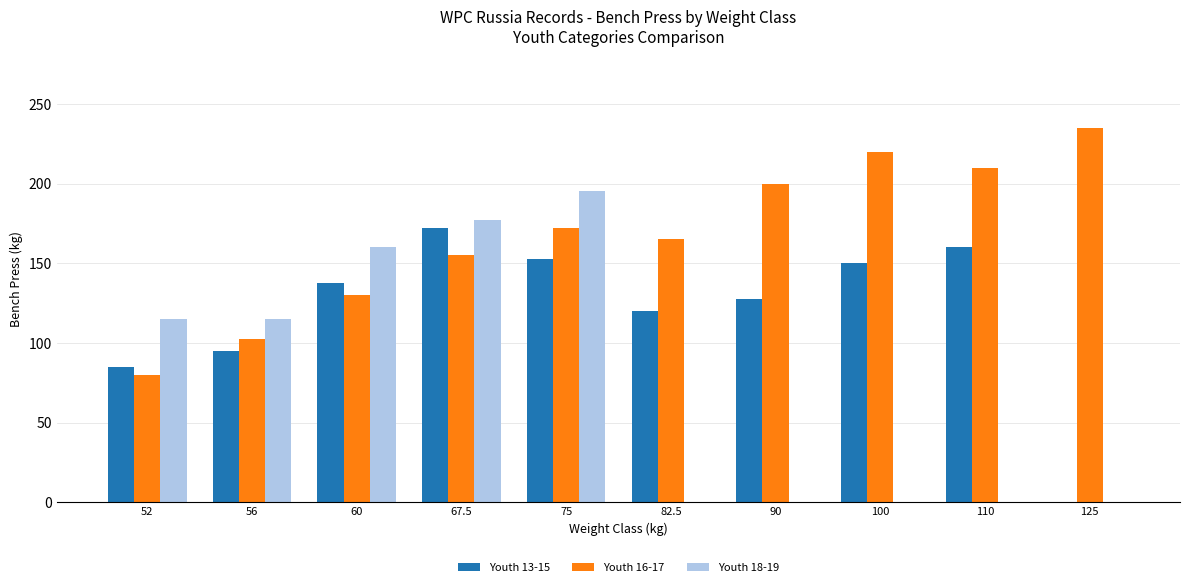

Between 82.5 and 100, which series saw the biggest shift?

Youth 16-17